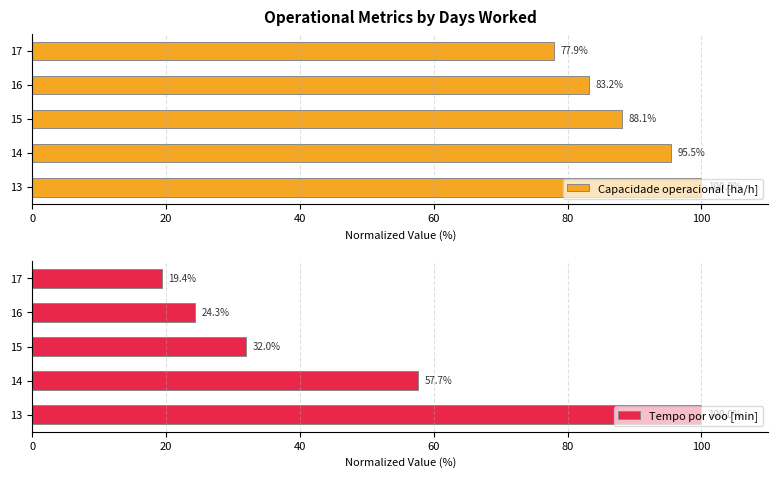

What is the difference between the second highest and second lowest values in the Capacidade operacional [ha/h] series?

12.3